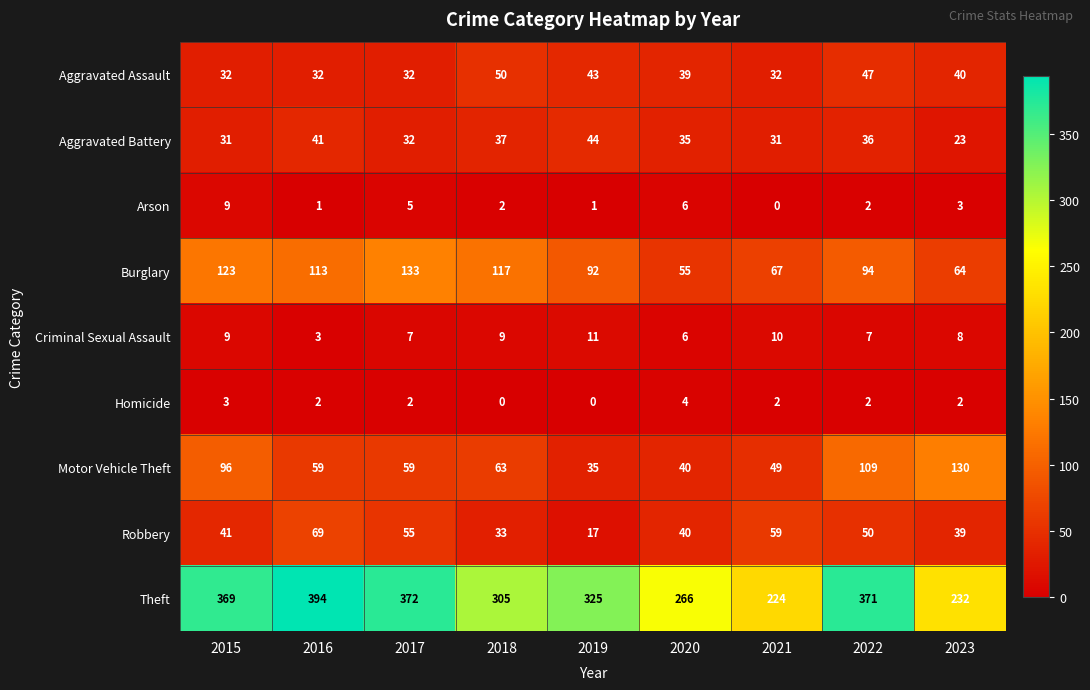

What is the greatest value displayed?

394